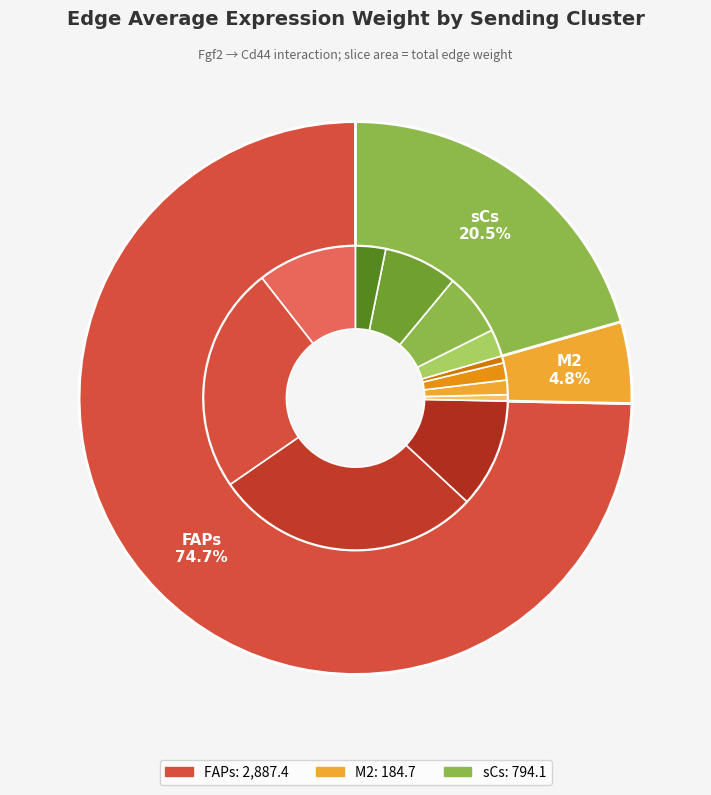

Which series has the largest range (max minus min)?

FAPs